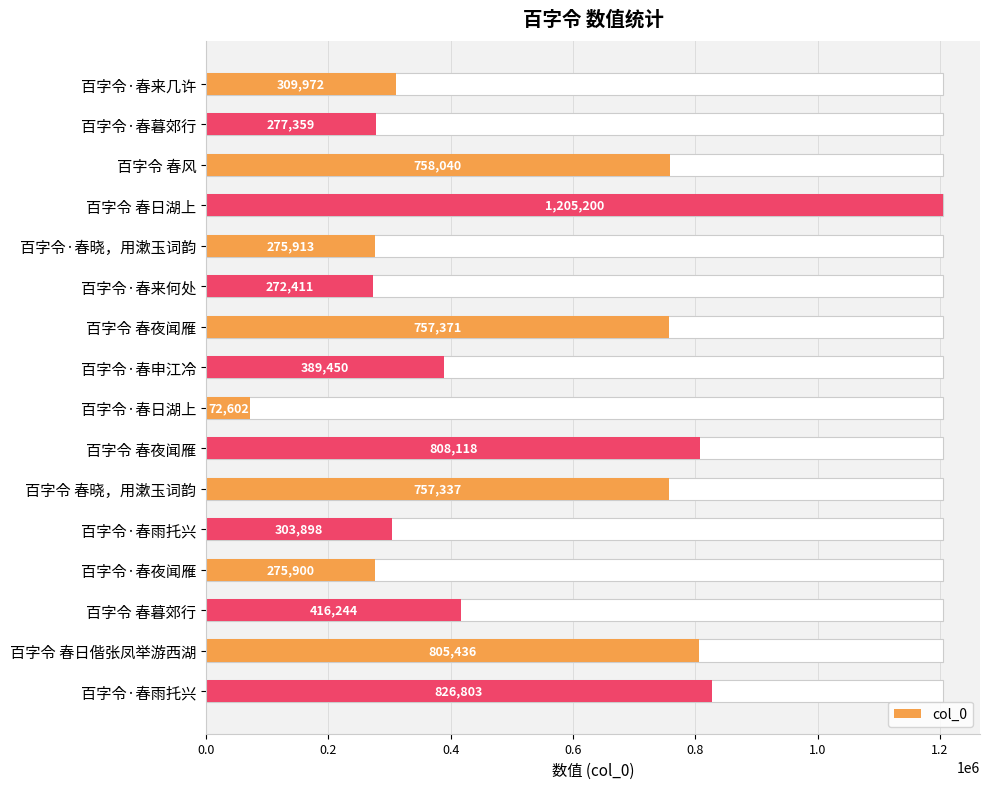

What is the greatest value displayed?

1205200